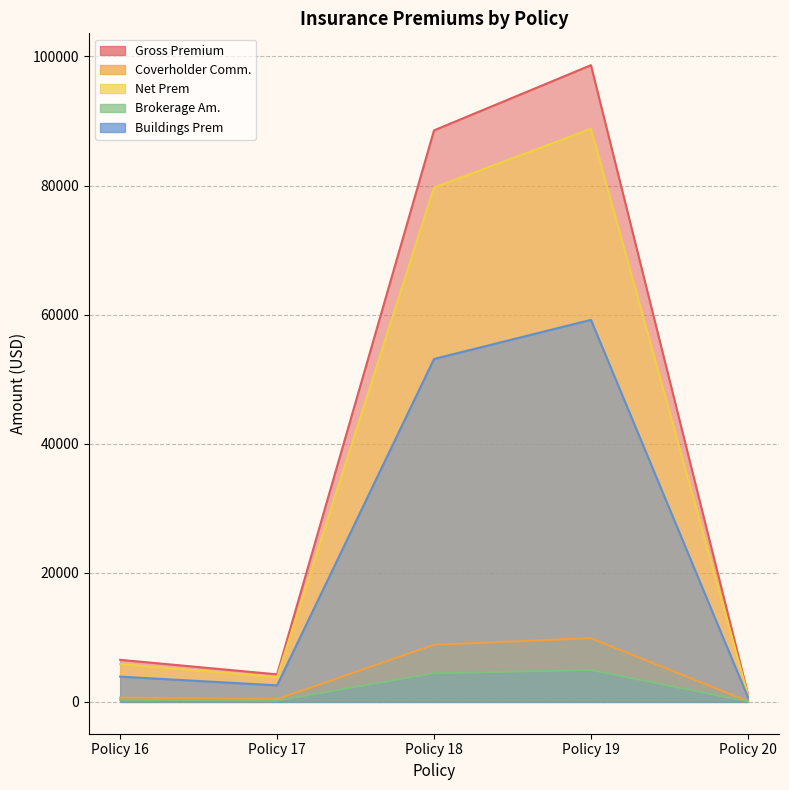

Between Policy 20 and Policy 18, which is larger?

Policy 18